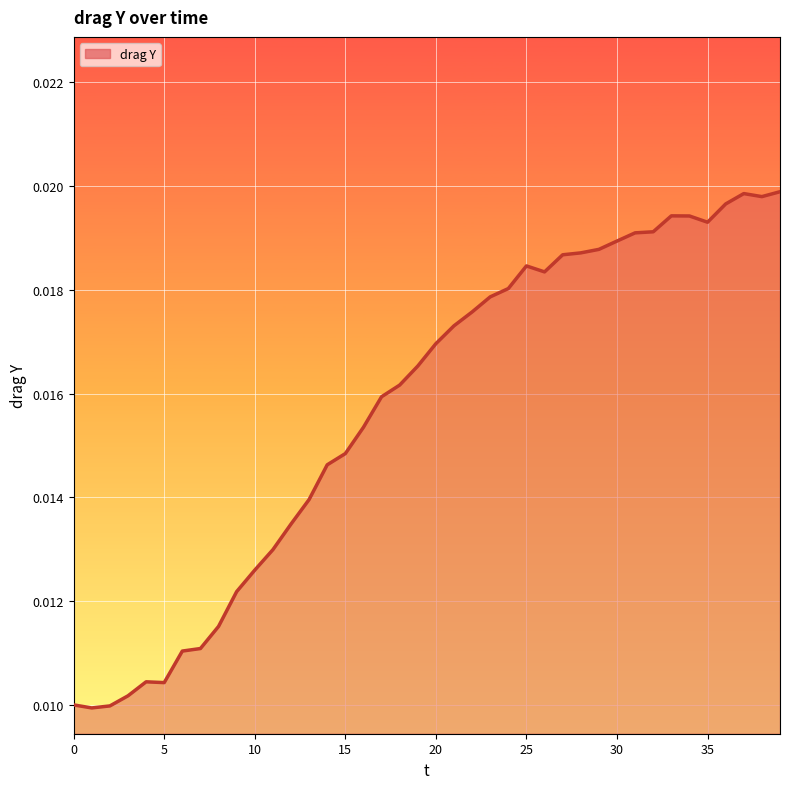

How many lines are shown in the chart?

1